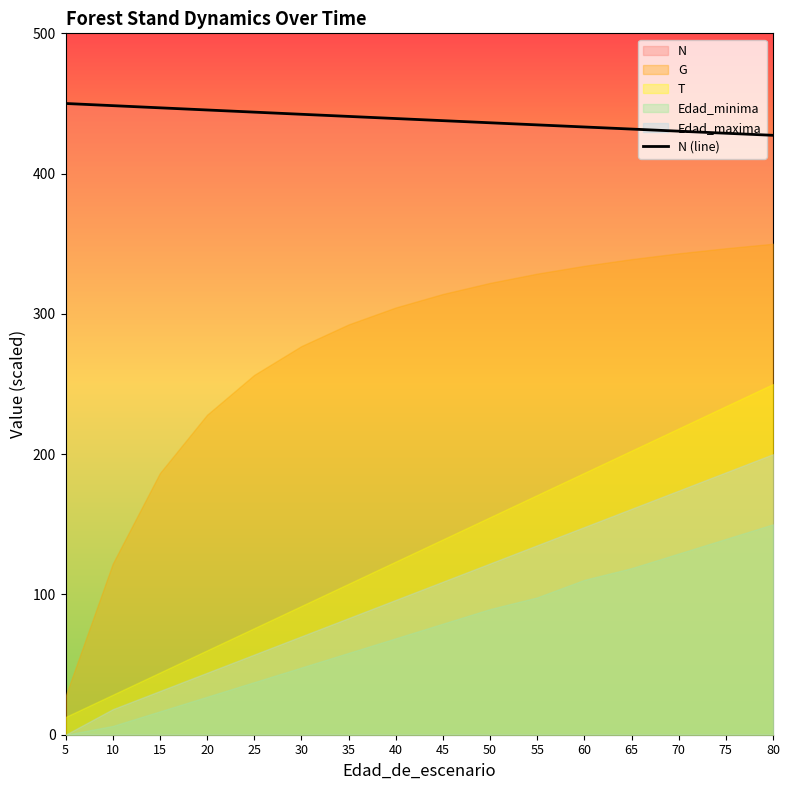

Is it true that N (line) equals 630.8 at 65?

False